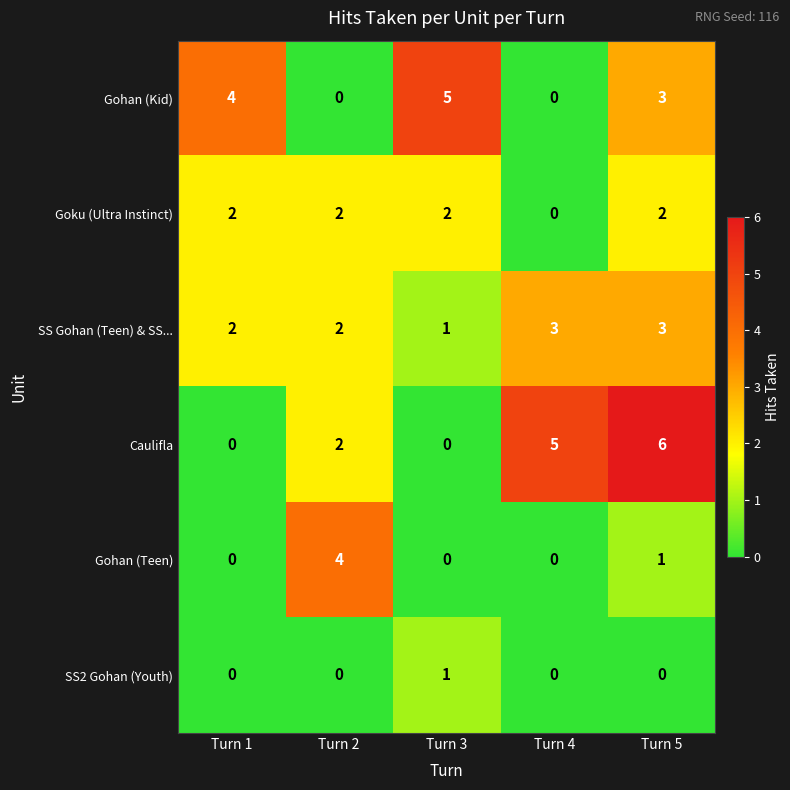

Reading left to right, what are all the values shown in this chart?

Gohan (Kid): 4	0	5	0	3
Goku (Ultra Instinct): 2	2	2	0	2
SS Gohan (Teen) & SS...: 2	2	1	3	3
Caulifla: 0	2	0	5	6
Gohan (Teen): 0	4	0	0	1
SS2 Gohan (Youth): 0	0	1	0	0